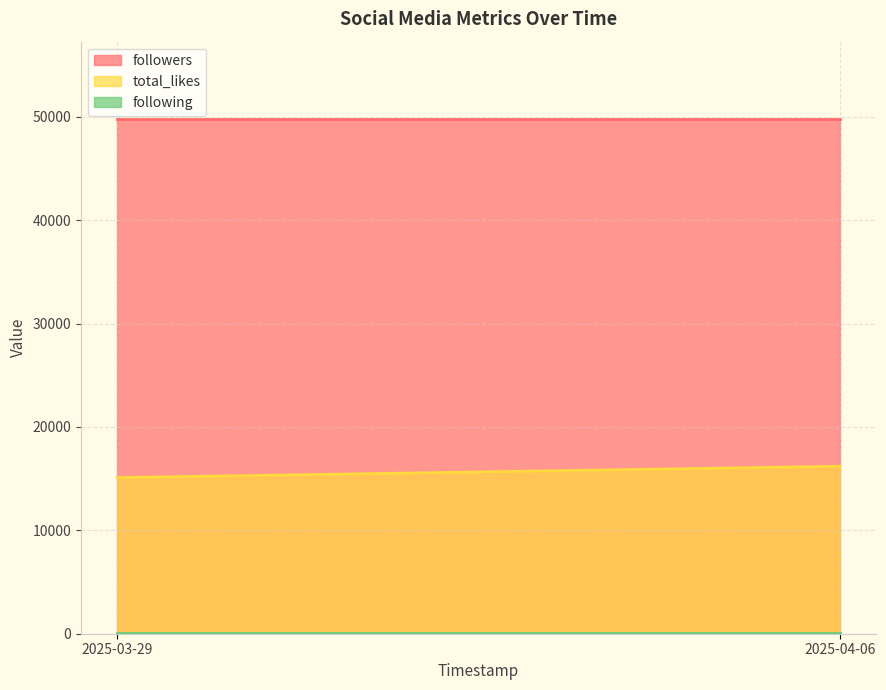

At which category is the sum across all series the highest?

2025-04-06 00:00:00